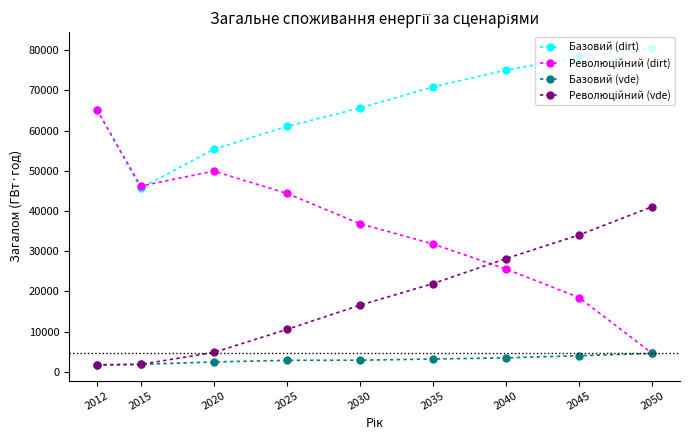

At which category does Базовий (dirt) reach its first local valley?

2015